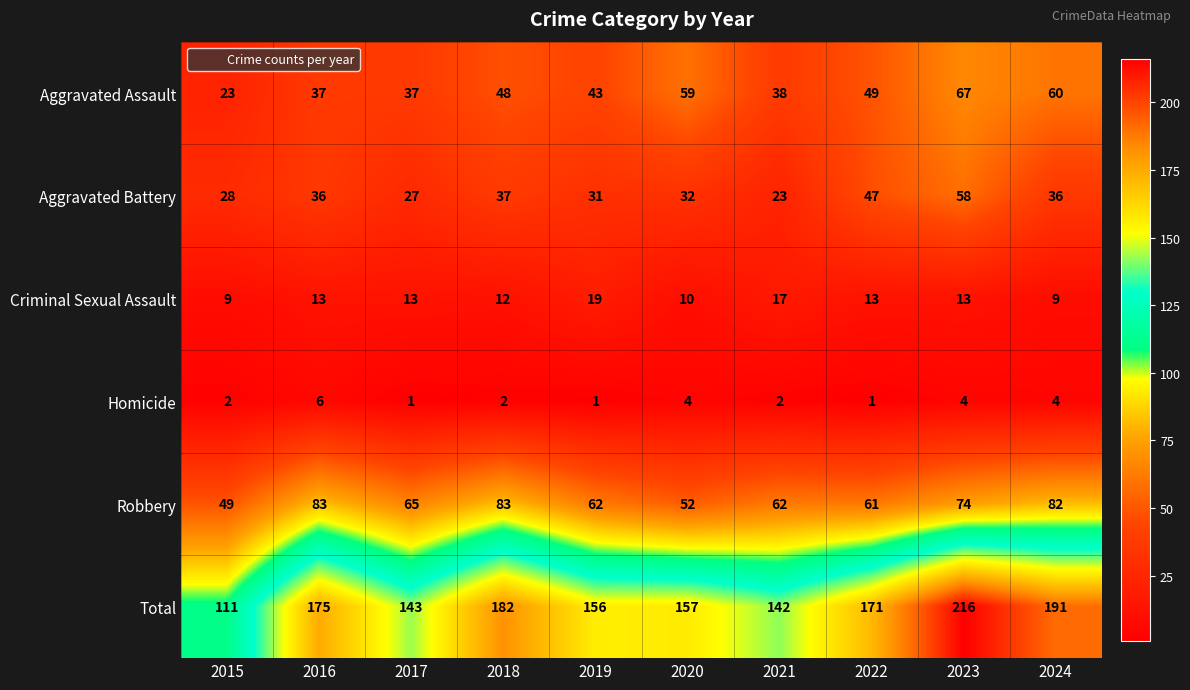

List the series in order of their peak value, lowest first.

Homicide, Criminal Sexual Assault, Aggravated Battery, Aggravated Assault, Robbery, Total